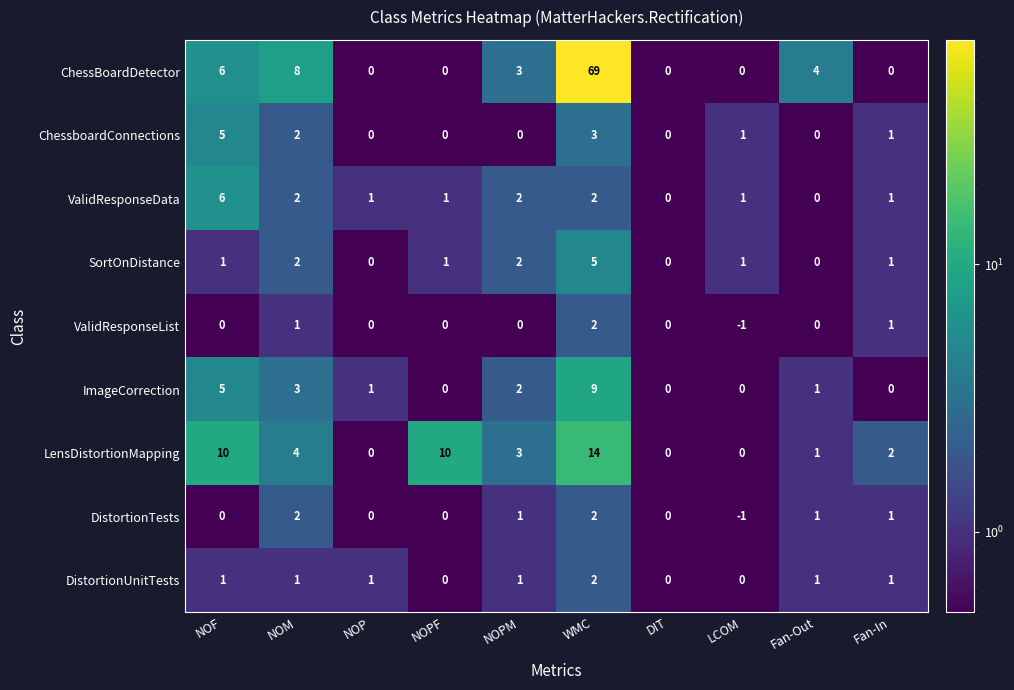

At which category is the sum across all series the highest?

WMC